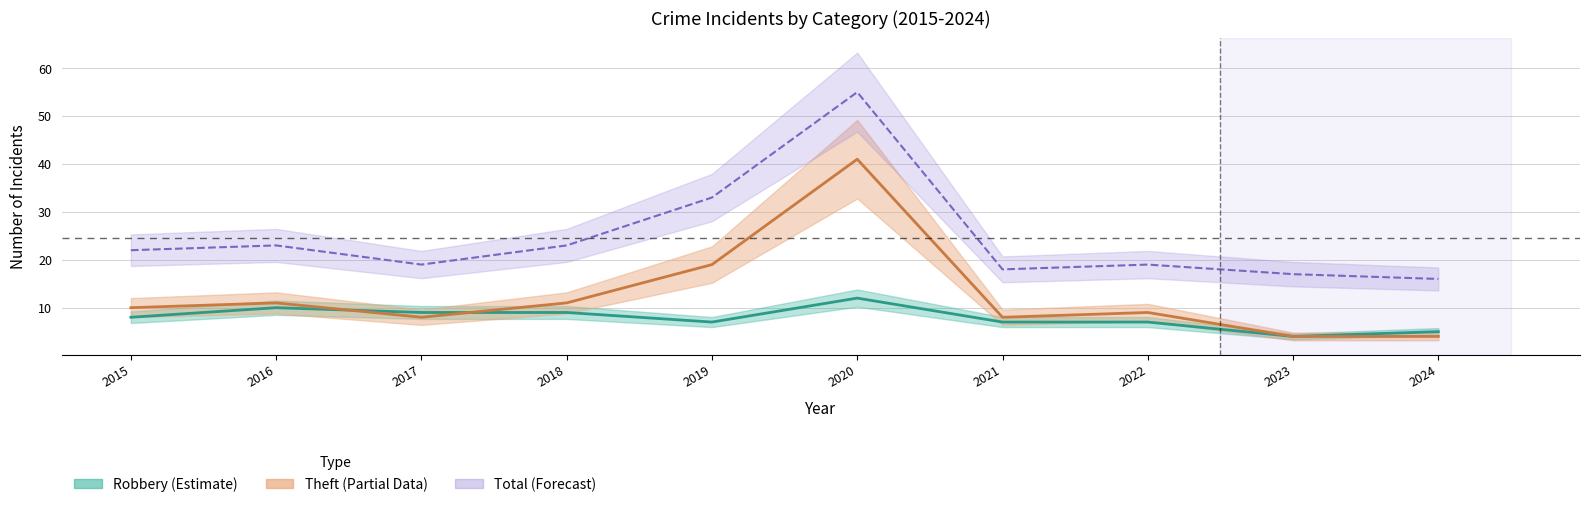

What is the minimum value for Total?

16